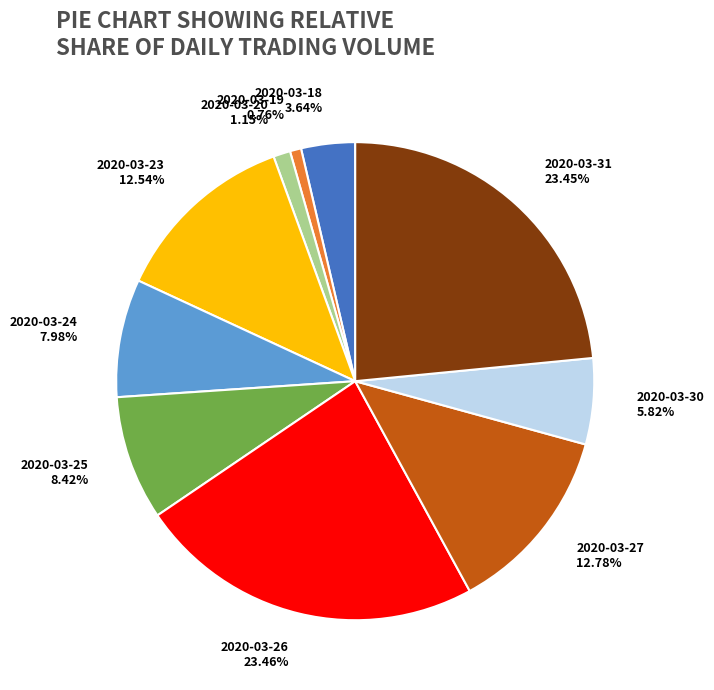

True or false: 2020-03-20 accounts for 14% of the total.

False